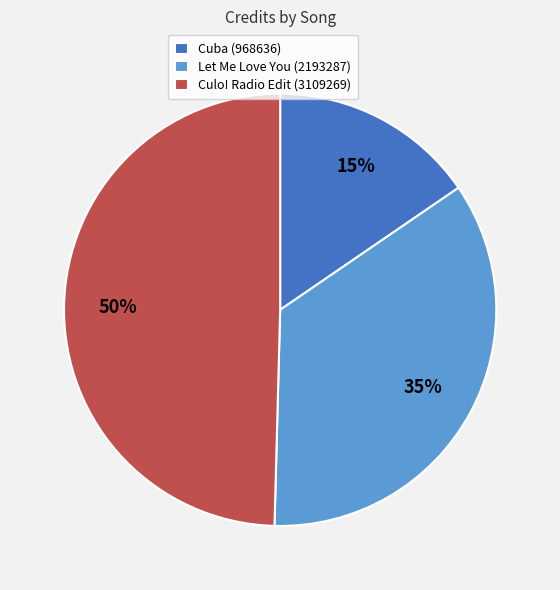

Is Let Me Love You (2193287) the majority of the pie?

No